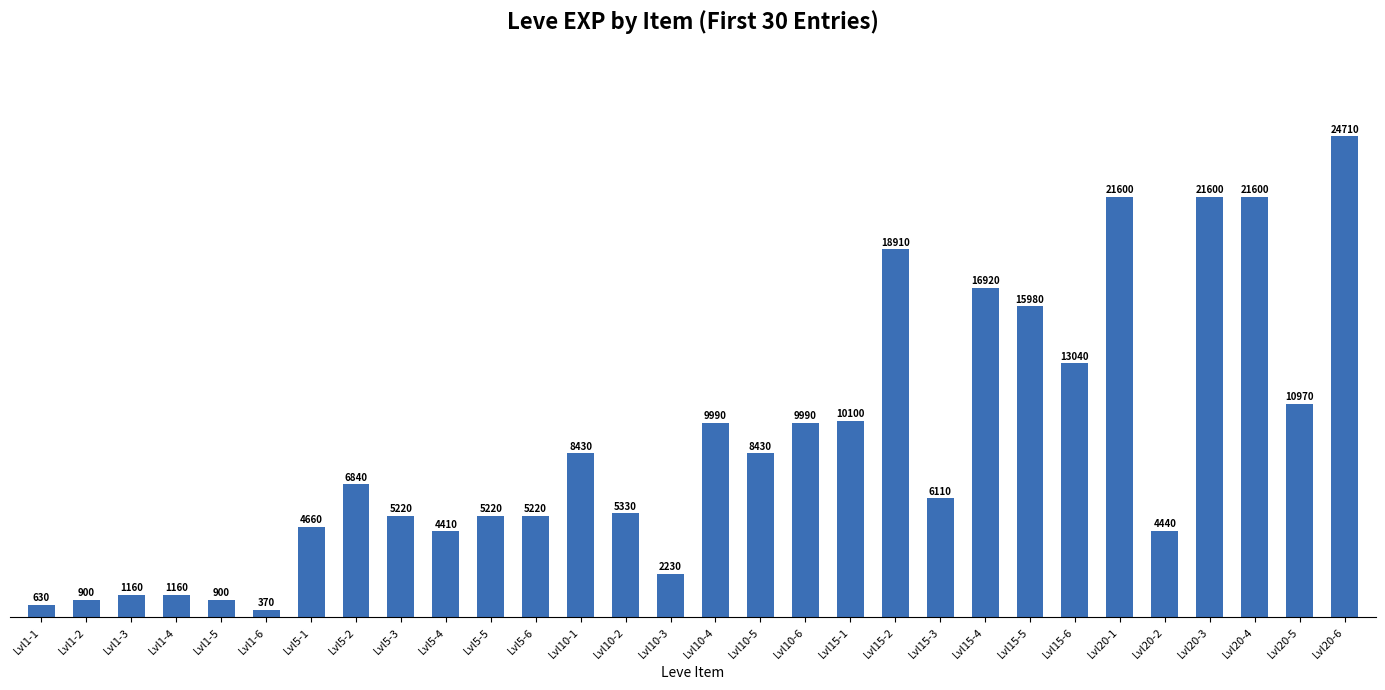

How many values are below 6840?

15